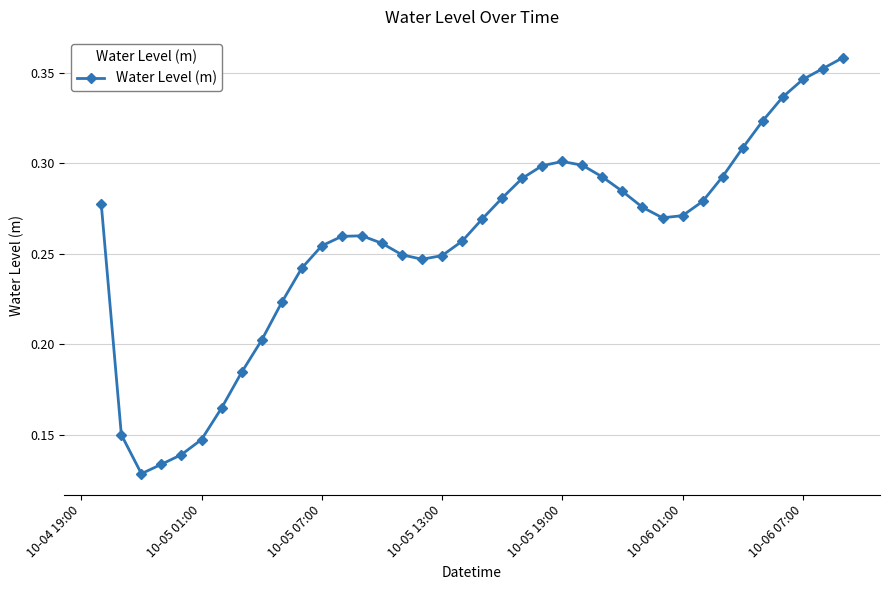

Count the values in the range 0 to 1.

38